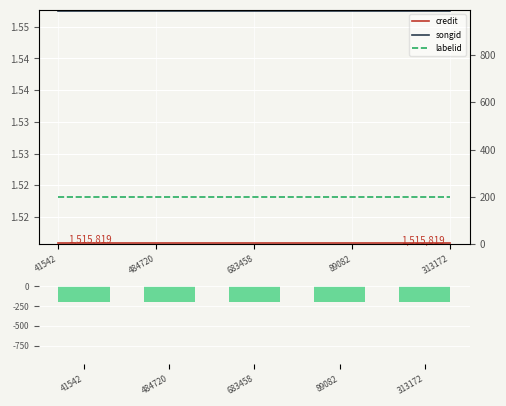

List the series in order of their peak value, highest first.

songid, credit, labelid